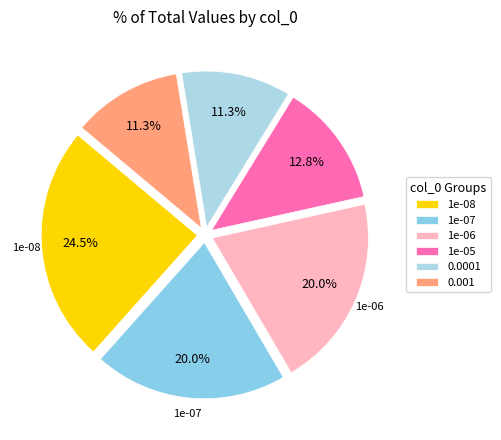

What is the change in value from 1e-06 to 0.0001?

-355